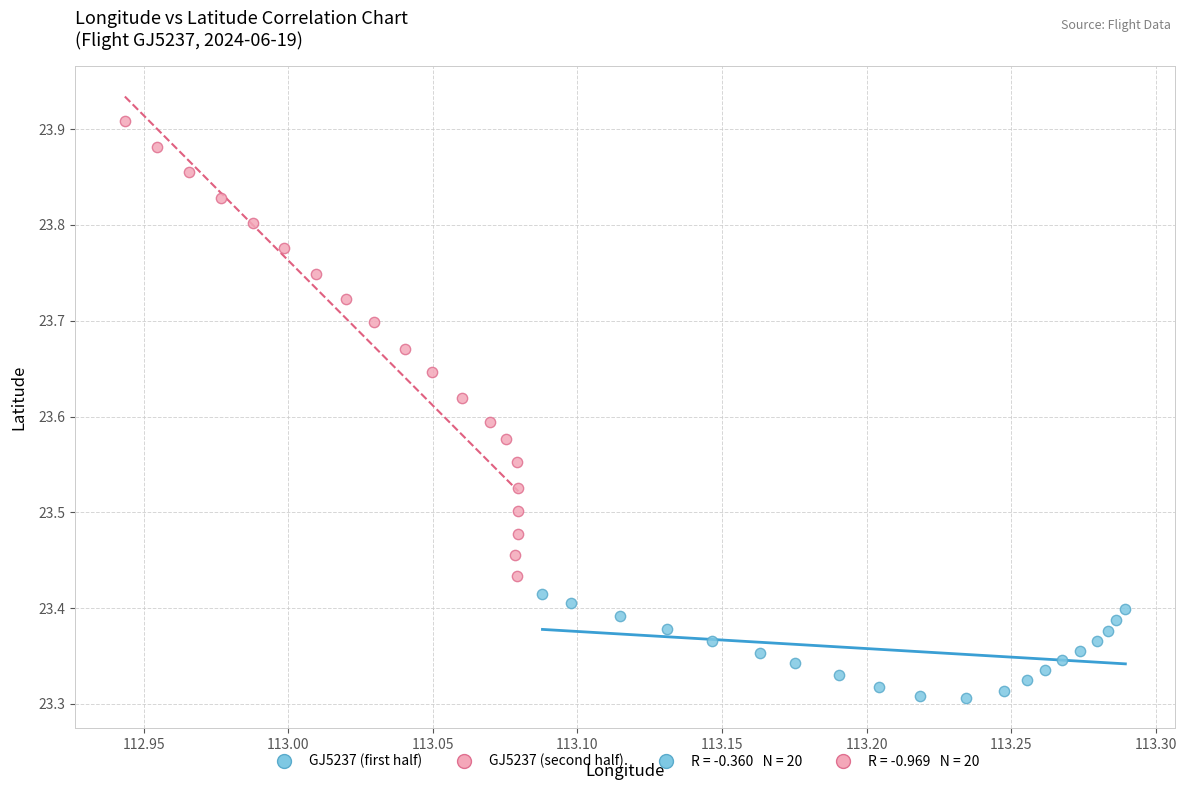

Which series reaches the maximum Y coordinate?

GJ5237 (second half)